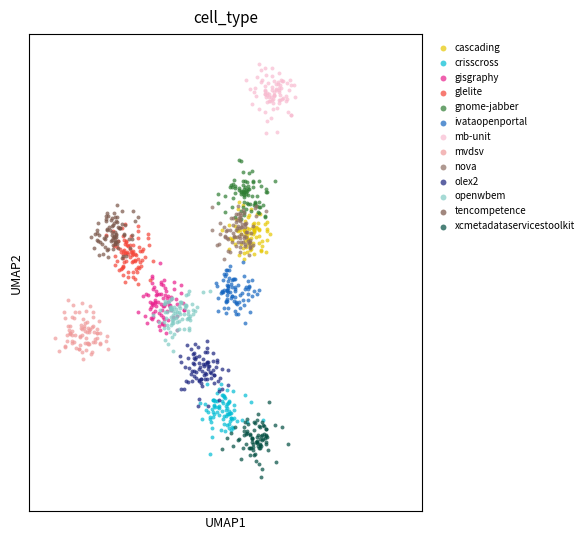

What are all the series names shown in the legend?

cascading, crisscross, gisgraphy, glelite, gnome-jabber, ivataopenportal, mb-unit, mvdsv, nova, olex2, openwbem, tencompetence, xcmetadataservicestoolkit